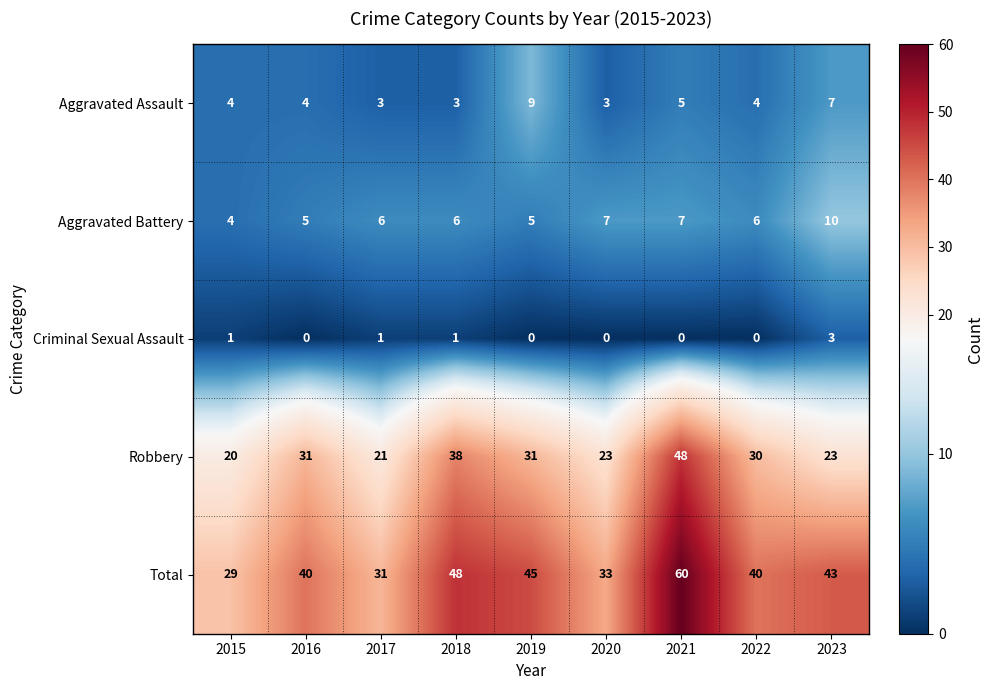

Which series has the widest spread of values?

Total